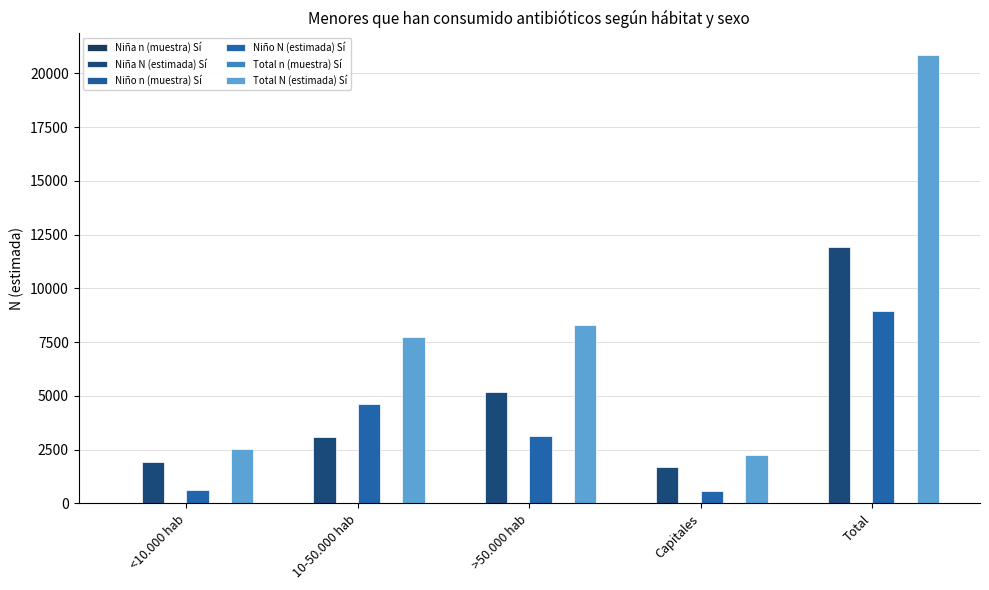

Which has a higher value, Capitales or Total?

Total